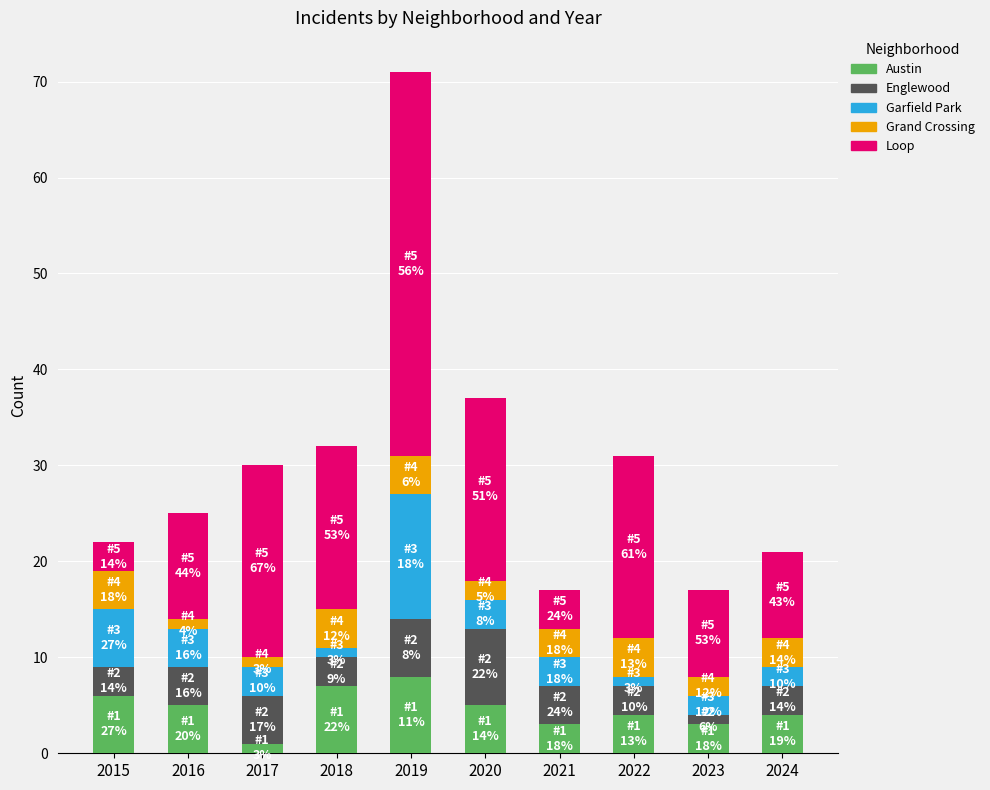

What is the highest value of the Austin series?

8